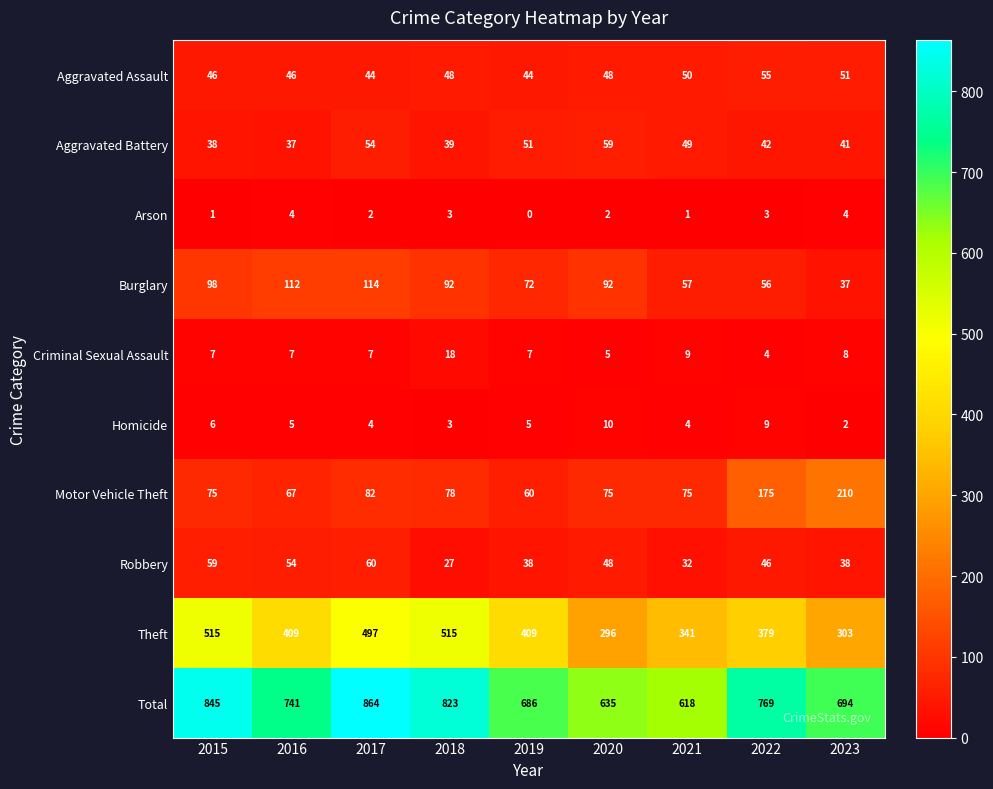

Count the number of categories in the chart.

9